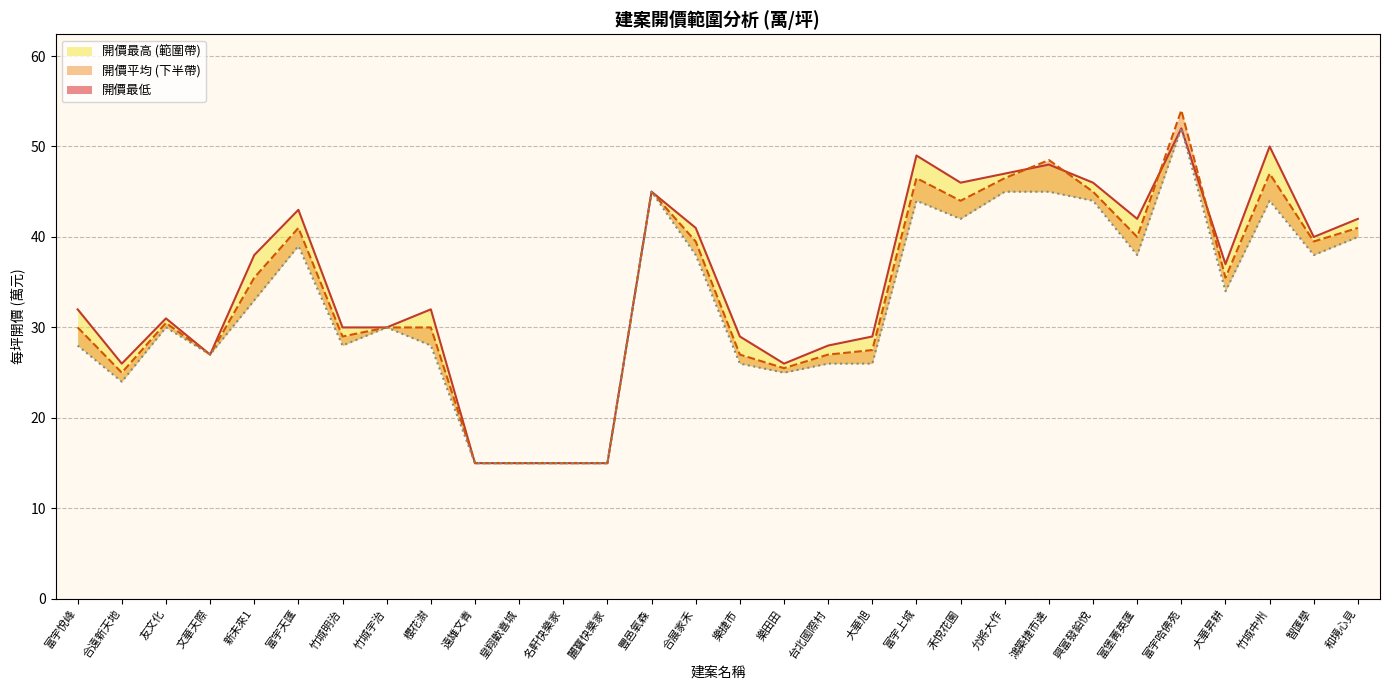

True or false: 開價最高 and 開價最低 cross at least once.

False